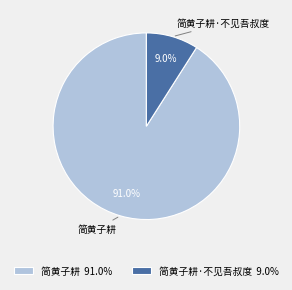

True or false: 简黄子耕 accounts for 83% of the total.

False